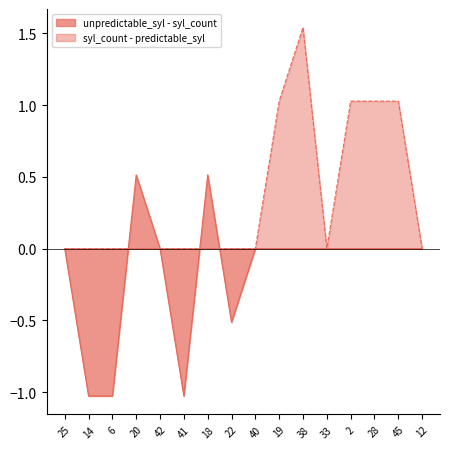

Between 22 and 38, which is larger?

38